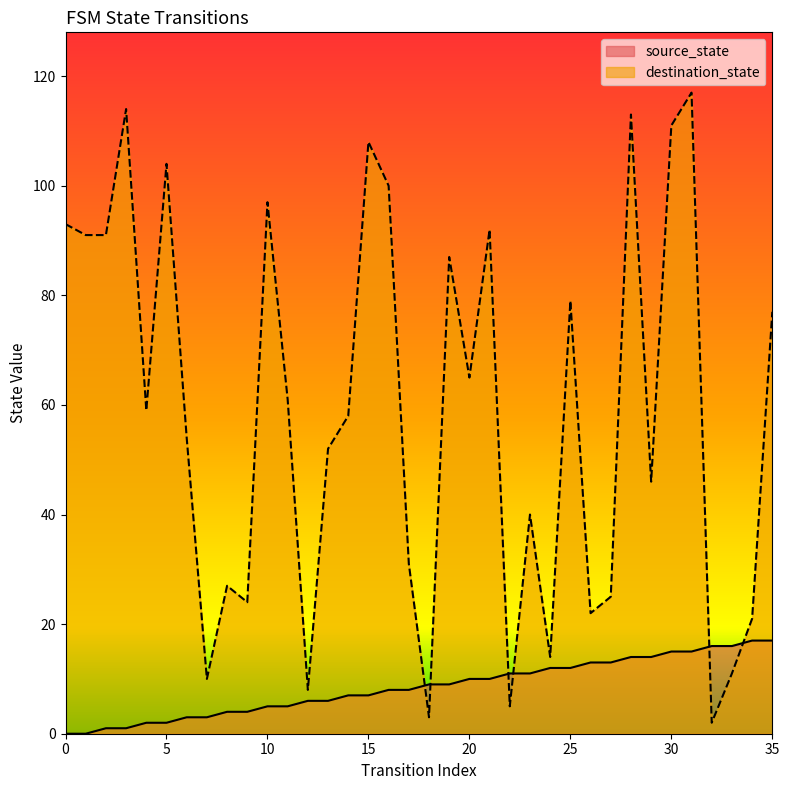

How many data points in destination_state are less than 59?

18